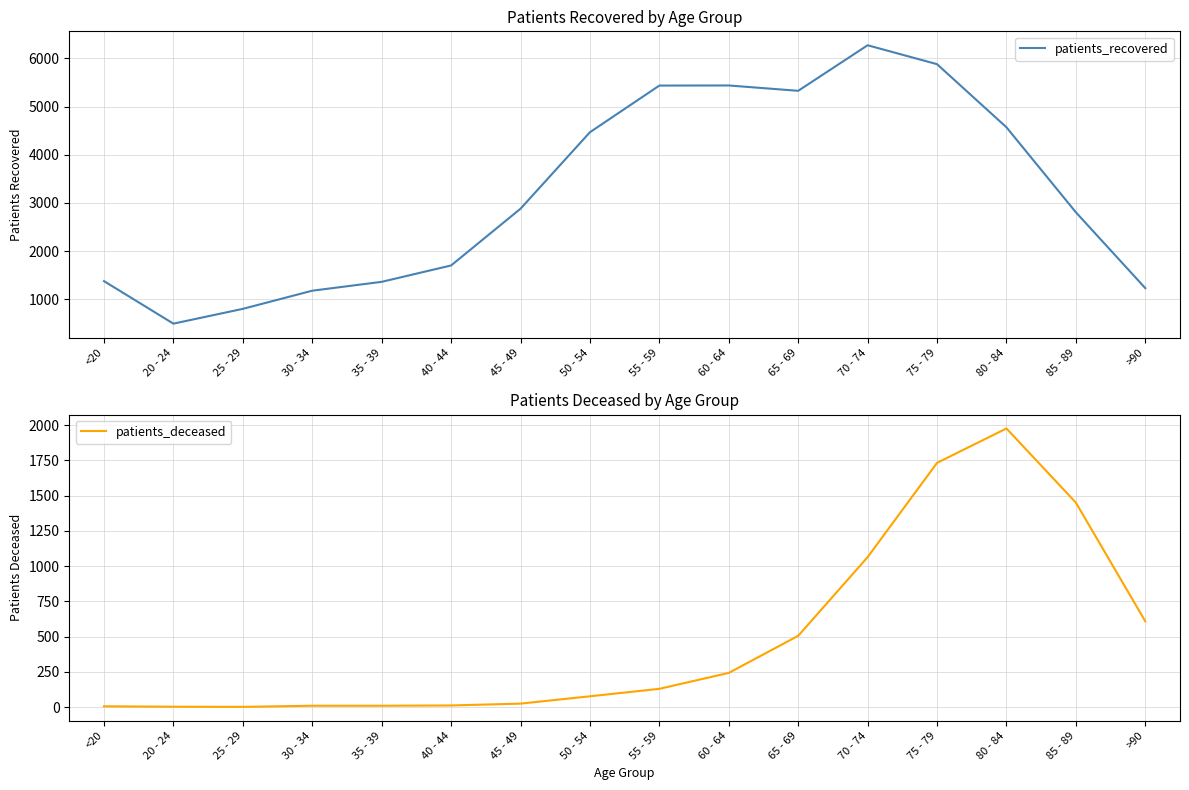

How many data points does each series have?

16